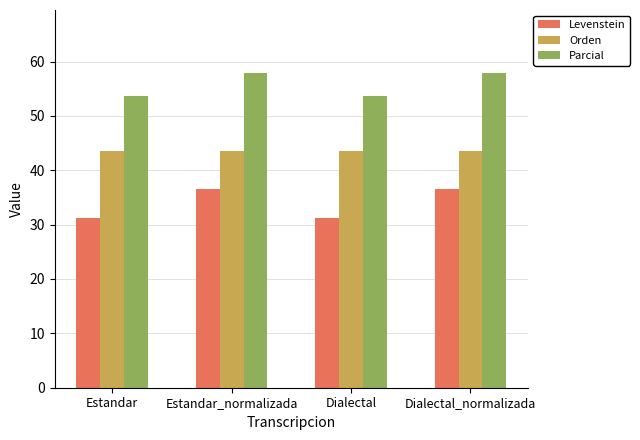

How many data points does each series have?

4